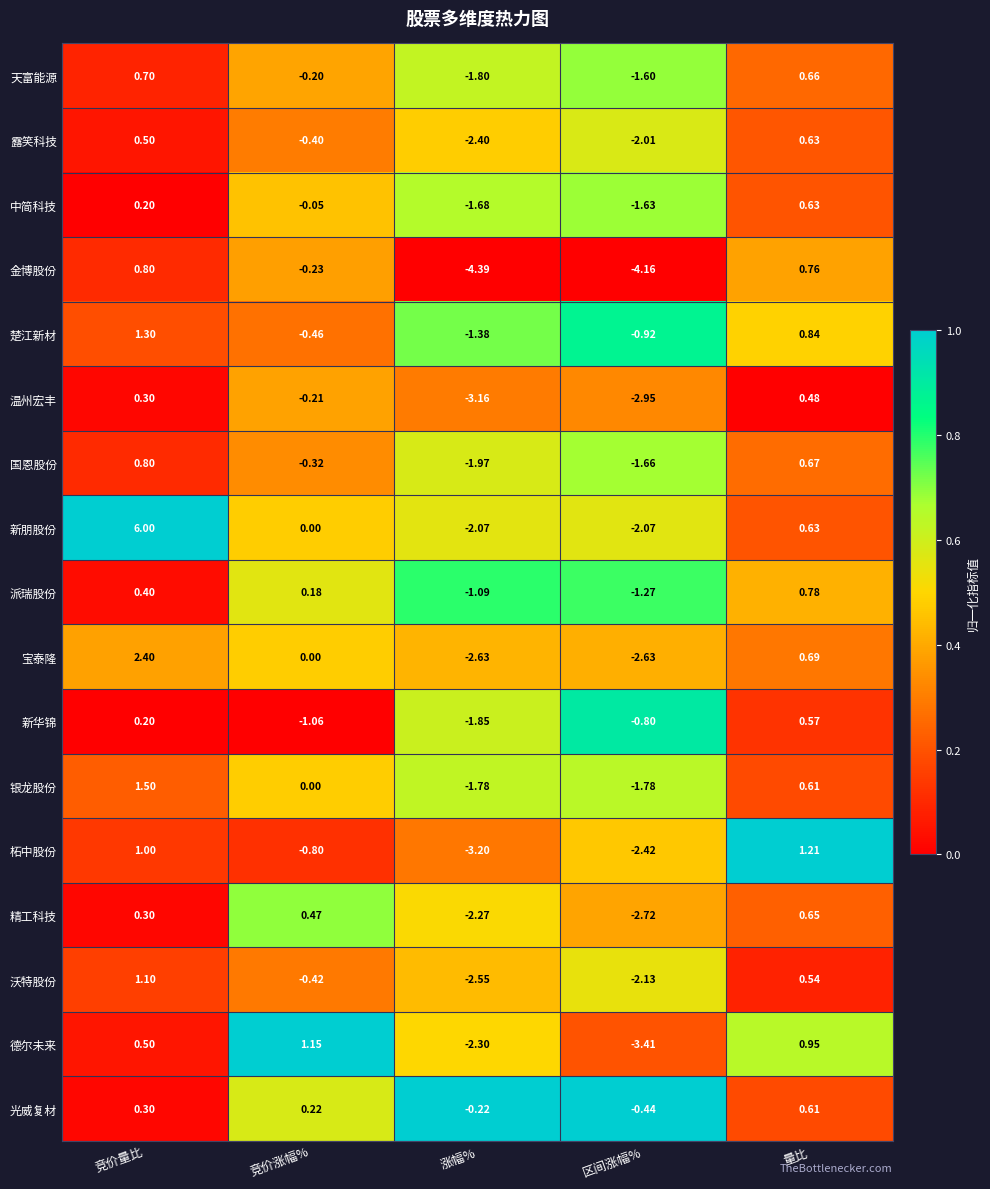

Which series has the largest total across all categories?

新朋股份